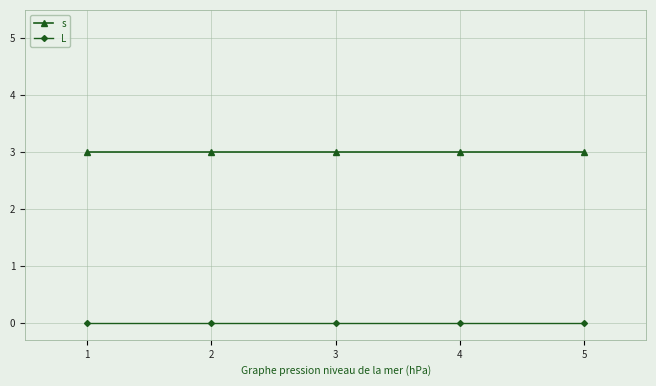

Reading left to right, what are all the values shown in this chart?

s: 1=3	2=3	3=3	4=3	5=3
L: 1=0	2=0	3=0	4=0	5=0